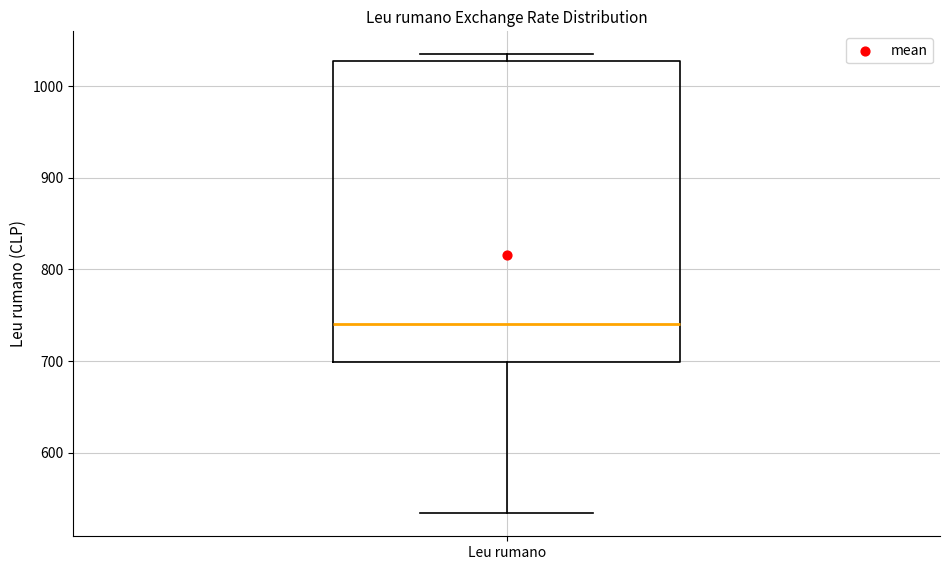

Where is the lower edge of the box for Leu rumano on the y-axis? The values are not printed on the chart, so give them approximately, as read against the axis.

700